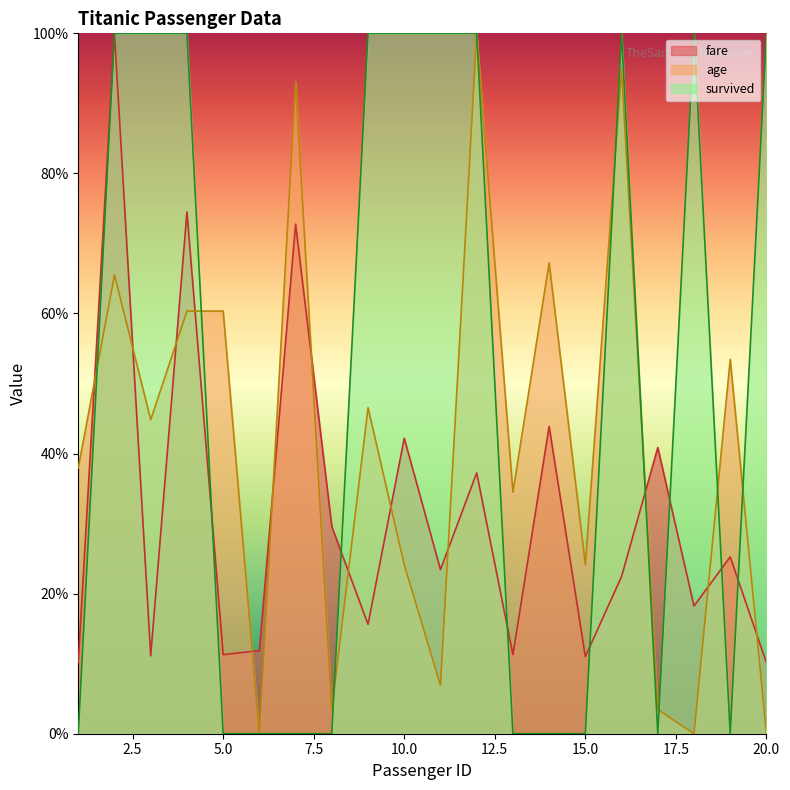

Reading right to left, what are all the values shown in this chart?

fare: 10.1	25.3	18.2	40.9	22.4	11.0	43.9	11.3	37.2	23.4	42.2	15.6	29.6	72.8	11.9	11.3	74.5	11.1	100.0	10.2
age: 0.0	53.4	0.0	3.4	94.8	24.1	67.2	34.5	100.0	6.9	24.1	46.6	3.4	93.1	0.0	60.3	60.3	44.8	65.5	37.9
survived: 100.0	0.0	100.0	0.0	100.0	0.0	0.0	0.0	100.0	100.0	100.0	100.0	0.0	0.0	0.0	0.0	100.0	100.0	100.0	0.0